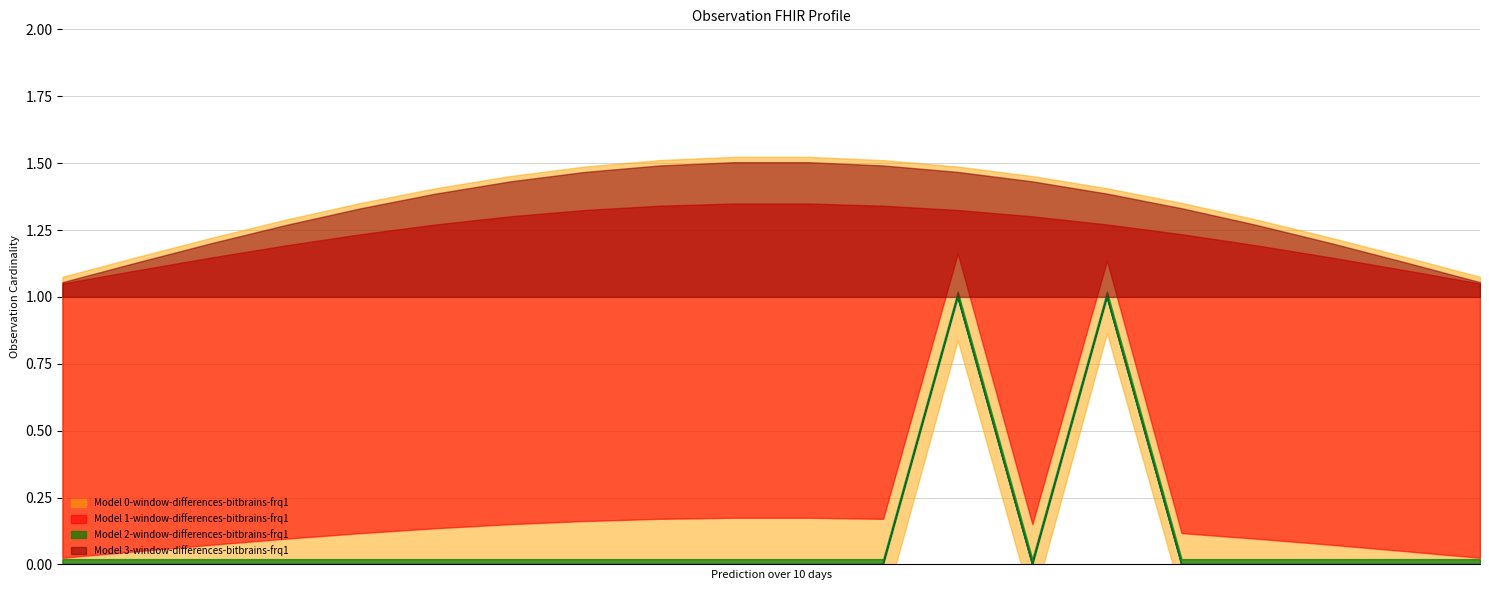

The Model 1-Observation-min series shows 0 at Observation.effective[x]. True or false?

False